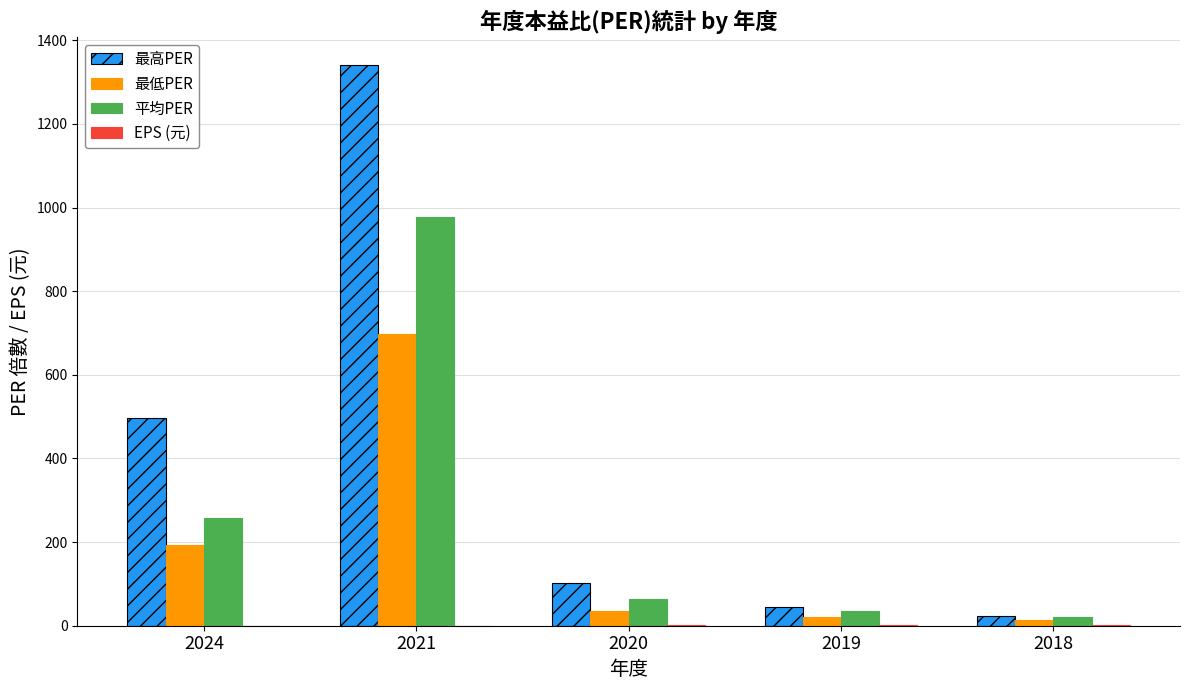

Between 2021 and 2020, which series saw the biggest shift?

最高PER